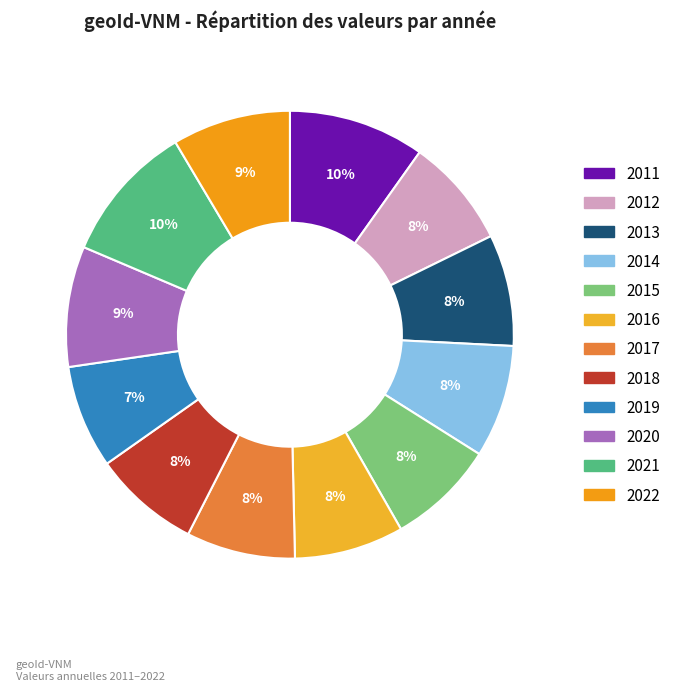

Count the number of slices in the pie.

12